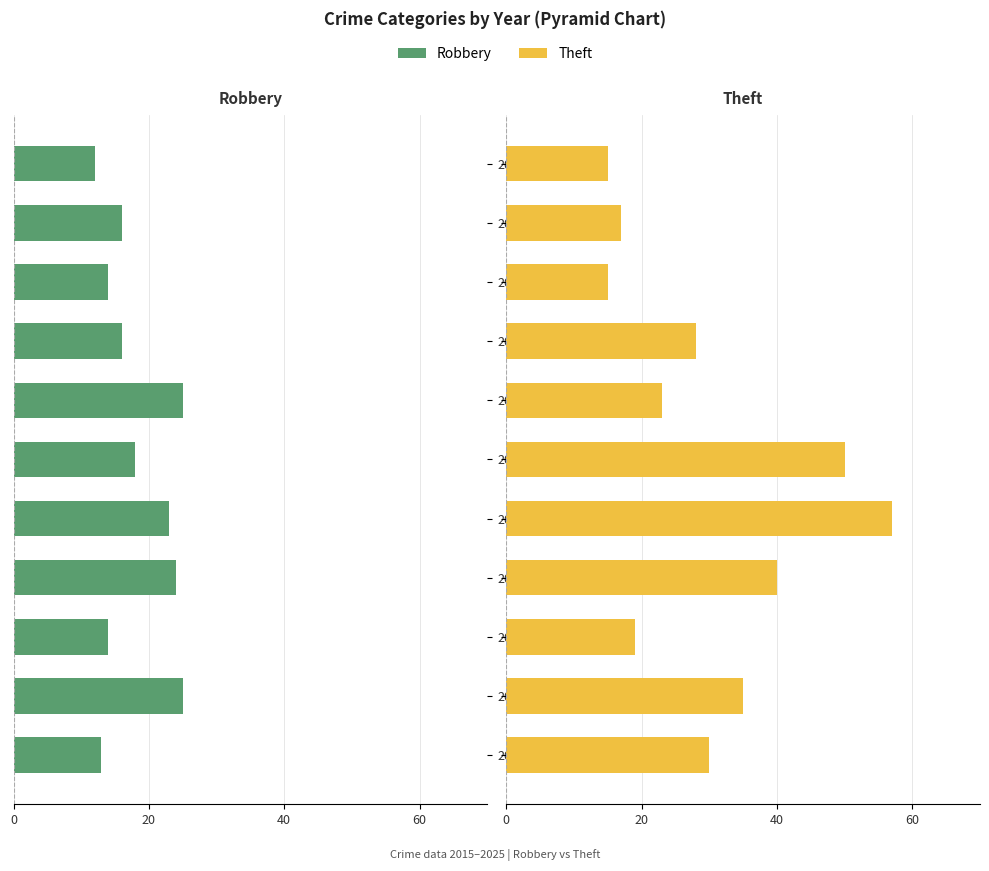

True or false: Theft has a value of 50 at 2020.

True